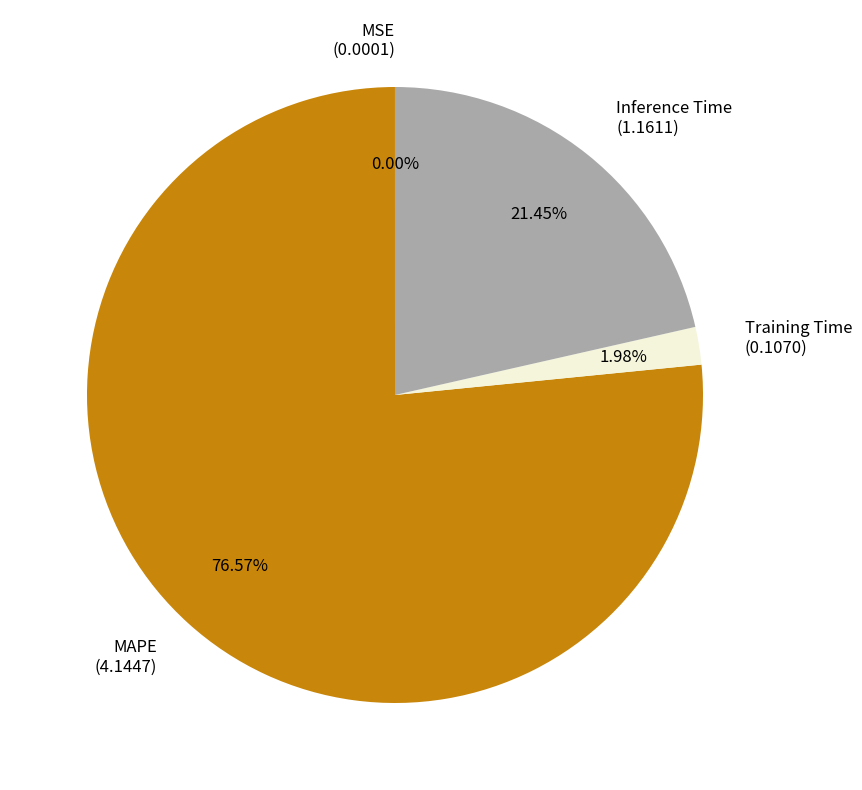

Is there any slice that represents more than half of the pie?

Yes